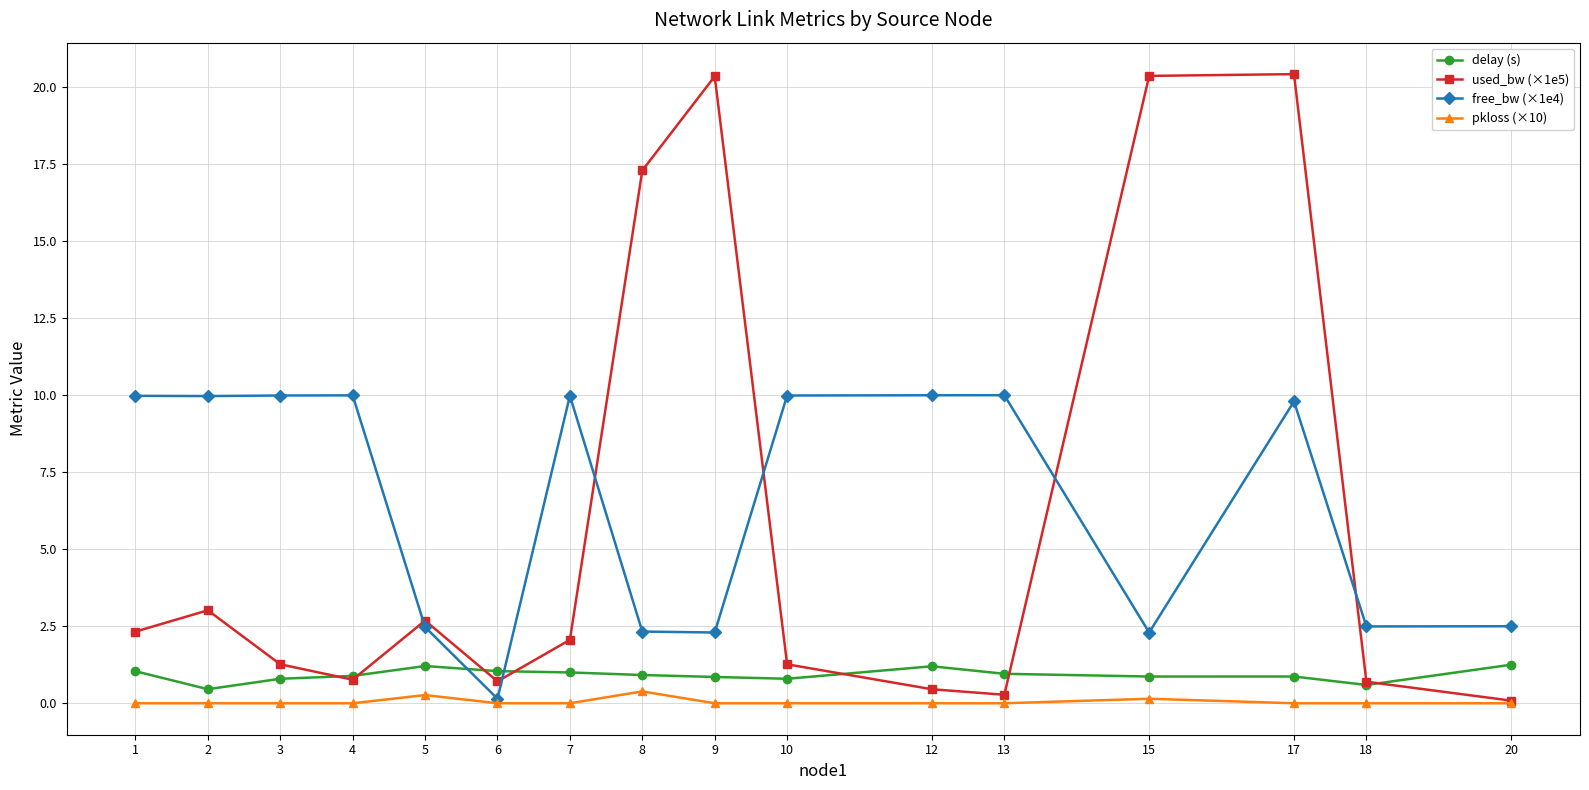

What is the highest value of the delay (s) series?

1.3